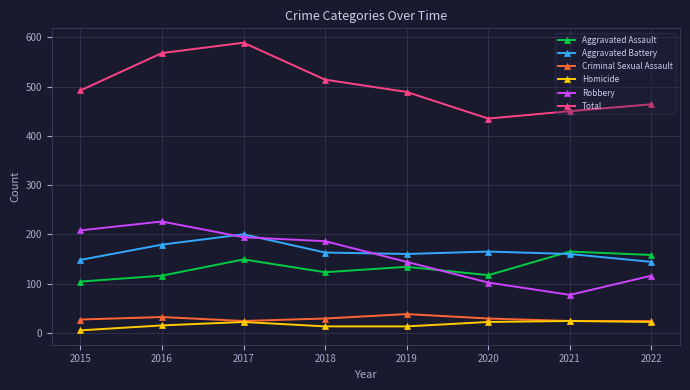

At how many categories does at least one series exceed 210?

8